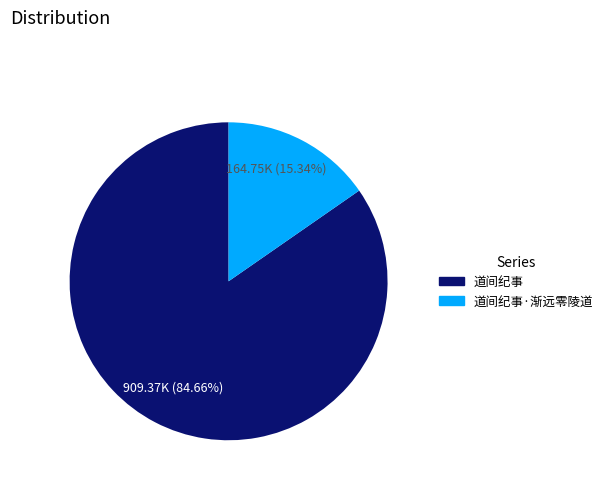

Which category has the smallest portion of the pie?

道间纪事·渐远零陵道